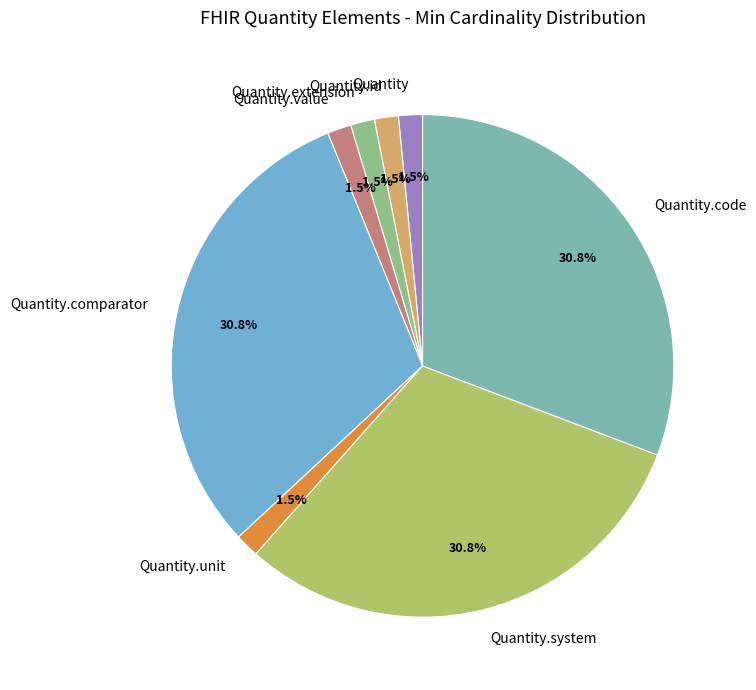

To the nearest percent, what is the average slice percentage?

12%